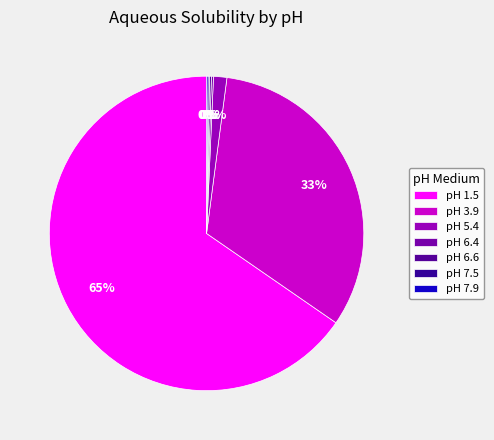

True or false: pH 6.6 accounts for 0% of the total.

True